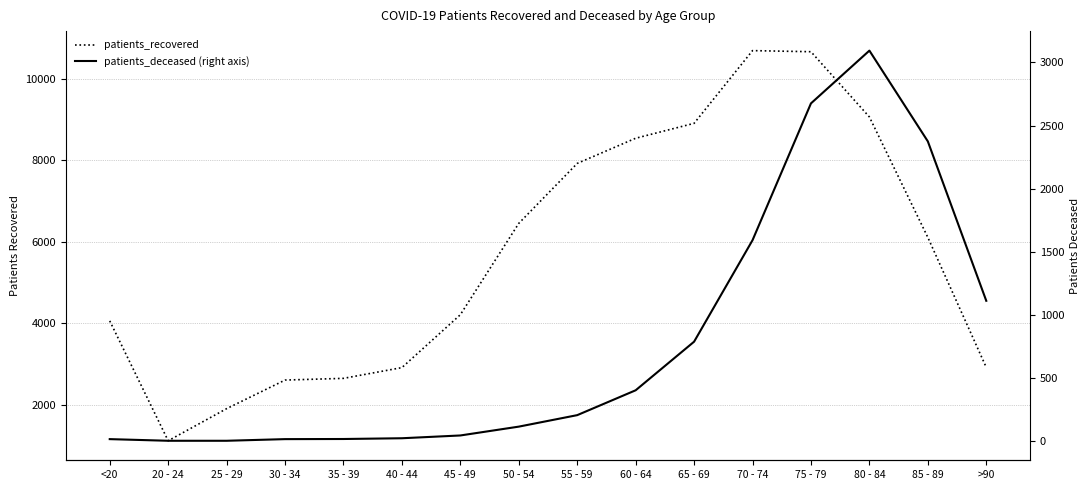

Is it true that patients_deceased (right axis) equals 3241 at 85 - 89?

False